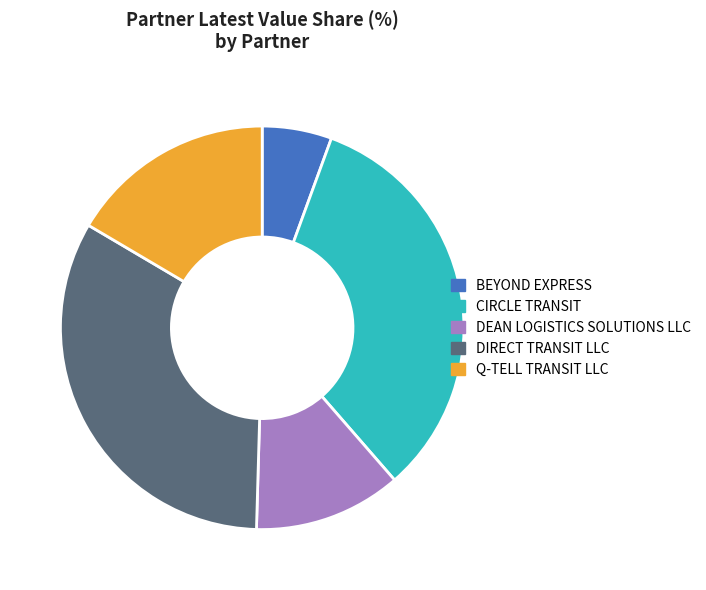

How many slices are in this pie chart?

5